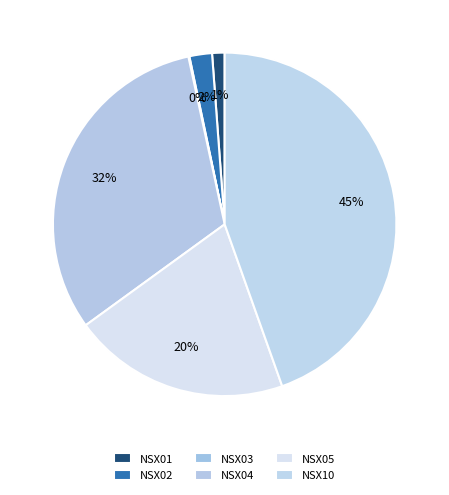

Do NSX01 and NSX04 together represent more than half of the pie?

No